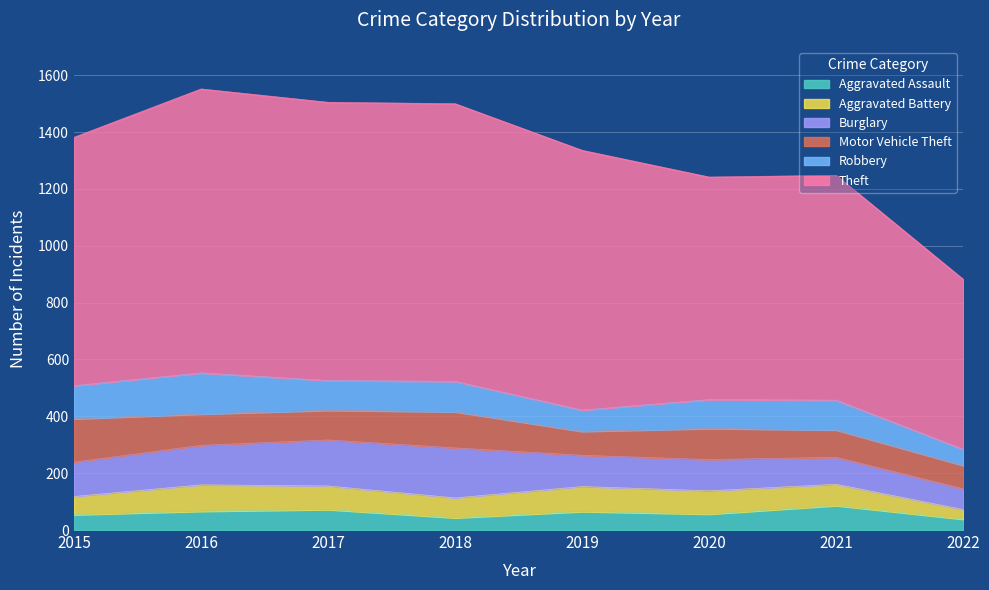

Which series has the largest range (max minus min)?

Theft